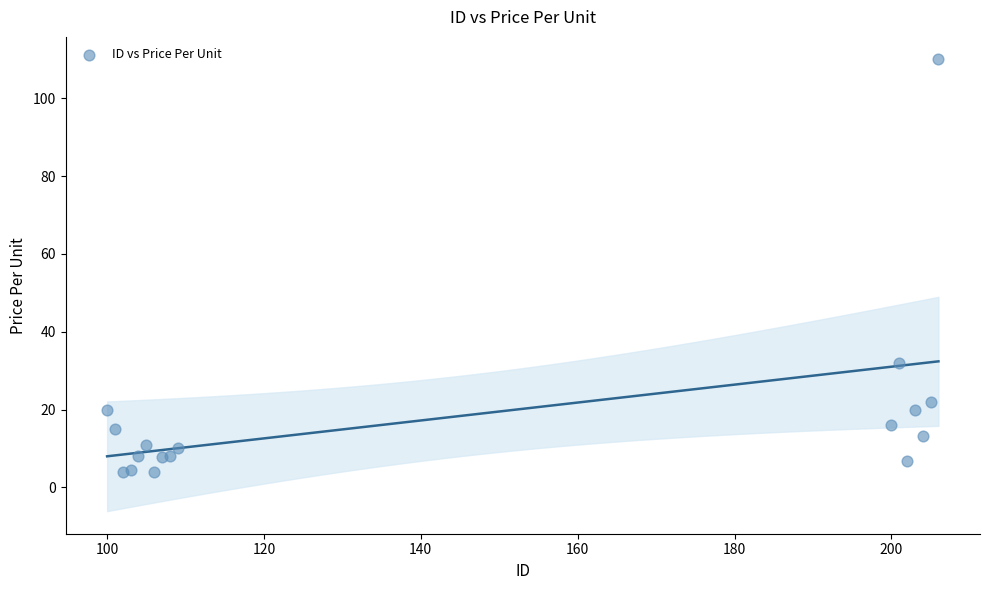

What Y value in the scatter plot is closest to 56?

32.0